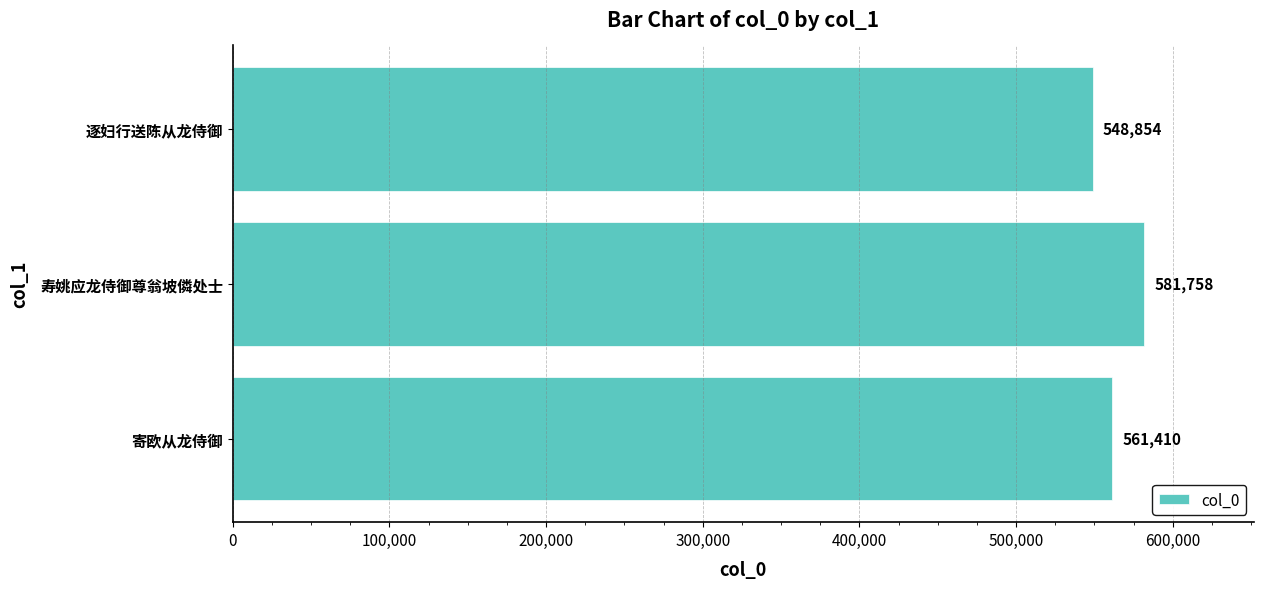

Reading bottom to top, what are all the values shown in this chart?

561410	581758	548854